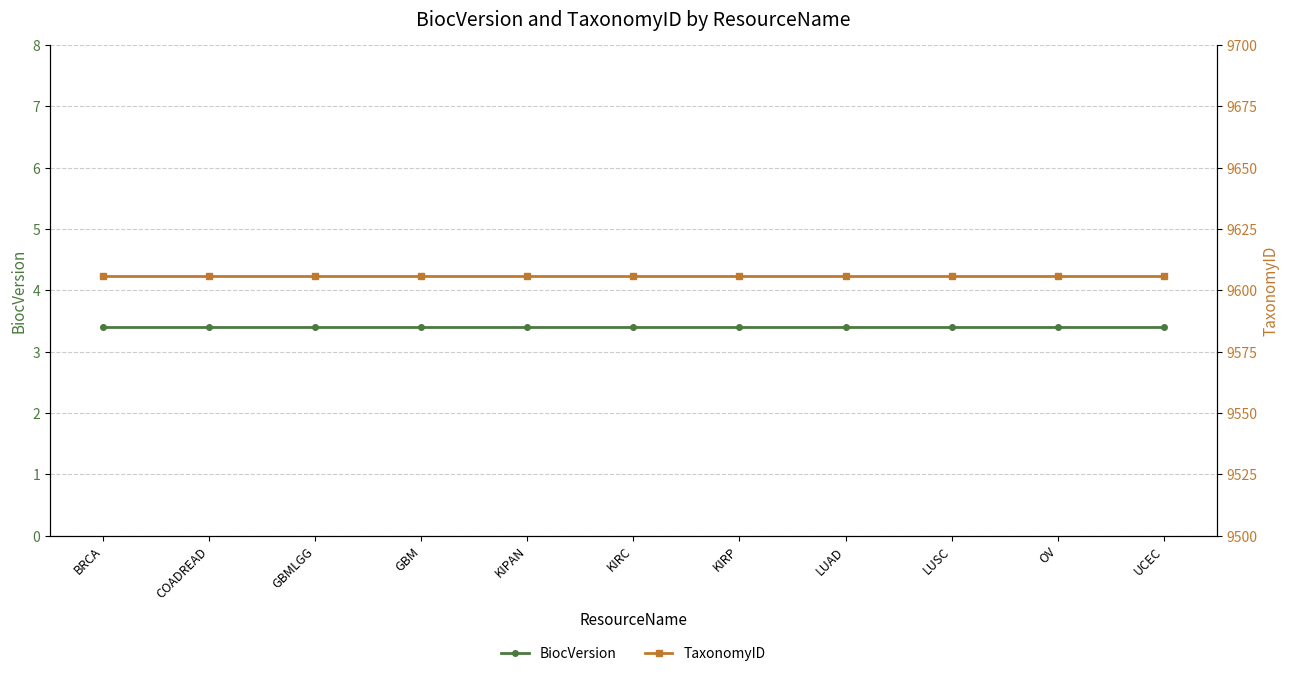

The BiocVersion series shows 3.4 at GBM. True or false?

True